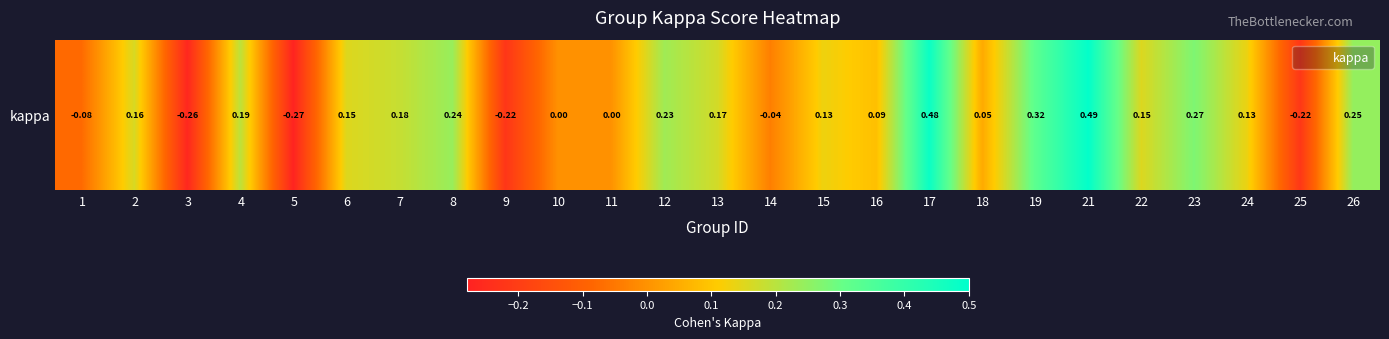

What is the difference between the second highest and minimum values?

0.8